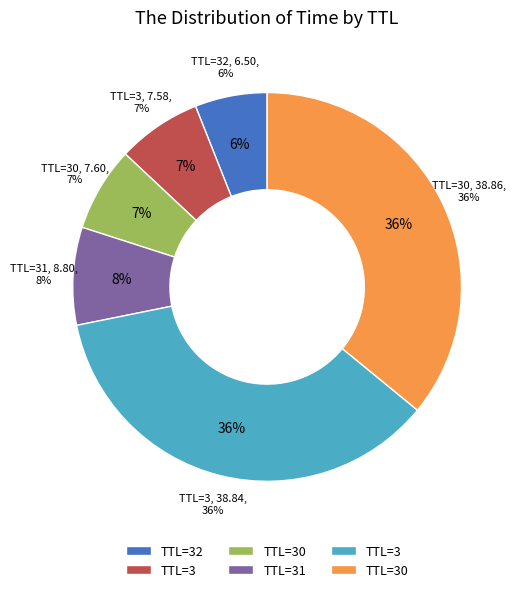

Which category has the biggest portion of the pie?

30